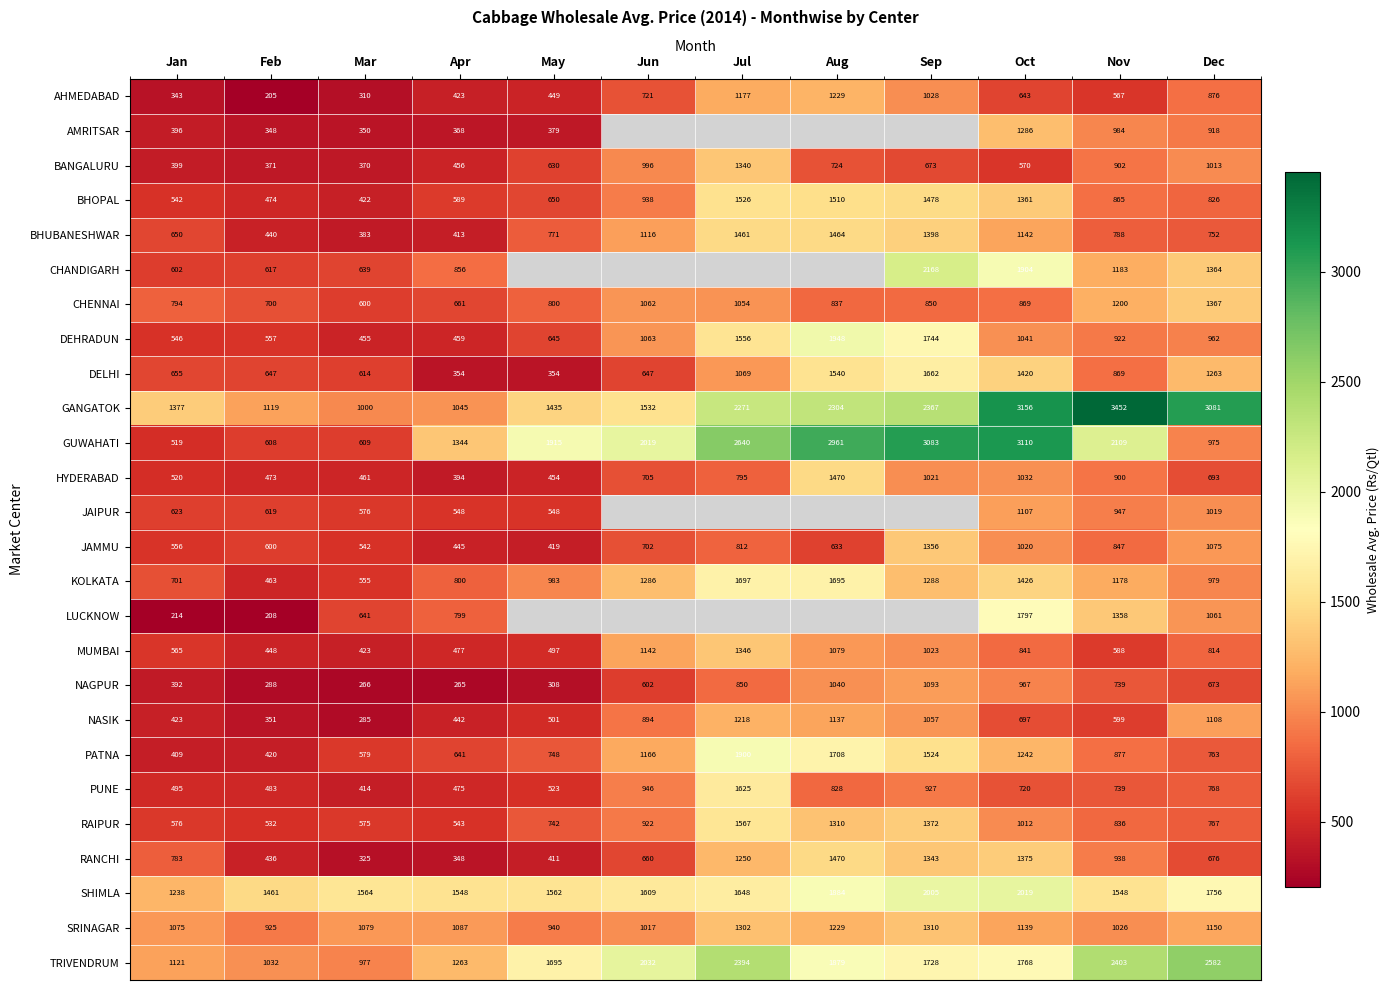

True or false: NAGPUR has a value of 180.5 at Dec.

False